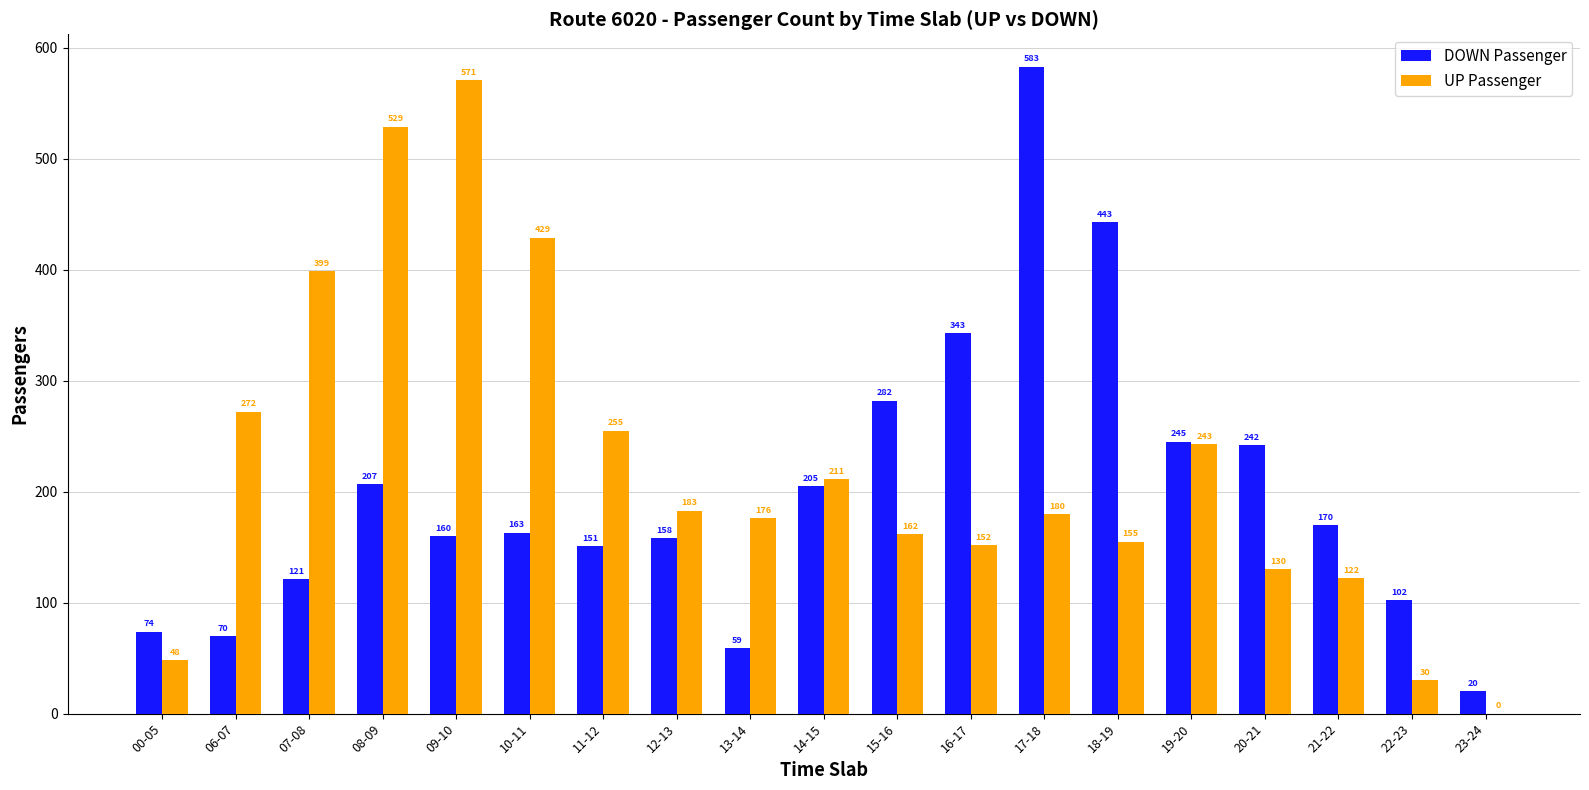

Which series changed the most between 15-16 and 20-21?

DOWN Passenger